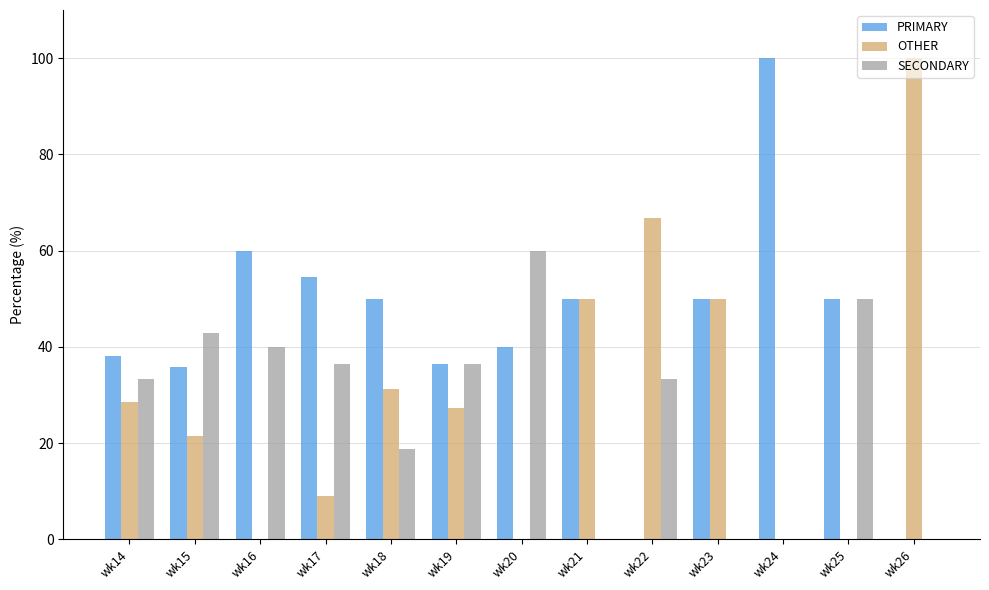

What are all the series names shown in the legend?

PRIMARY, OTHER, SECONDARY